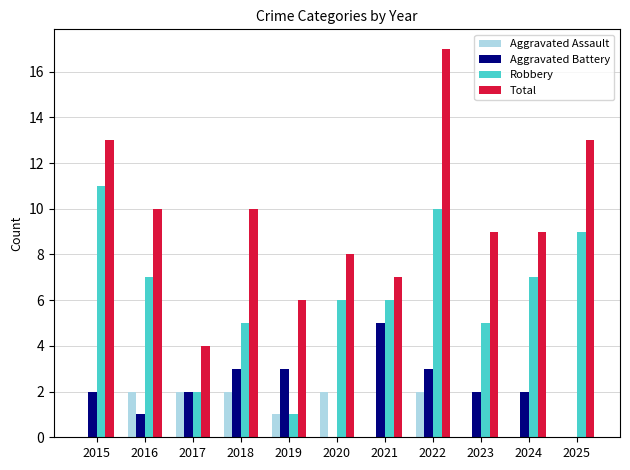

What is the sum of all Robbery values?

69